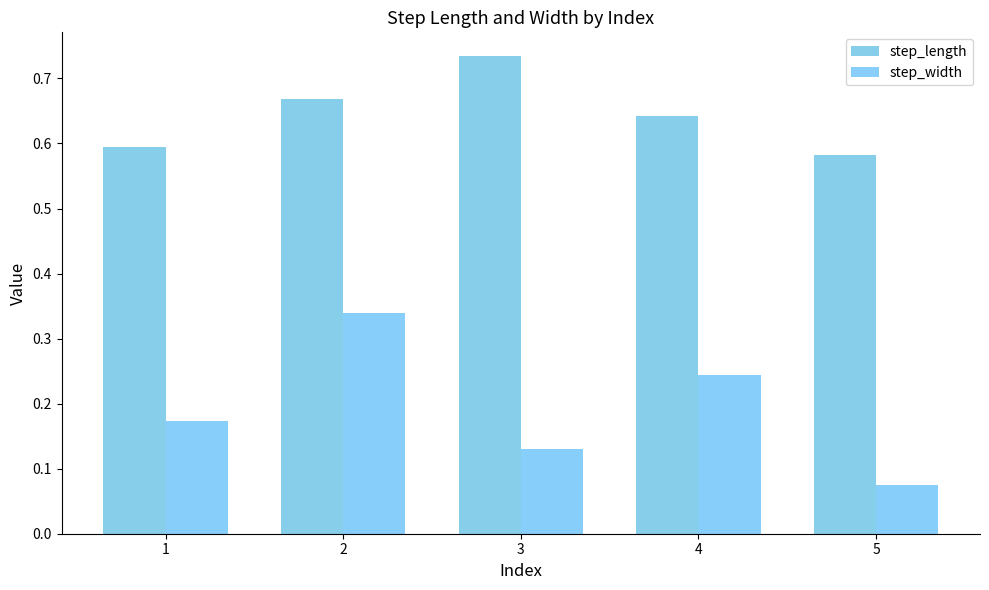

How many bars are there in each group?

2